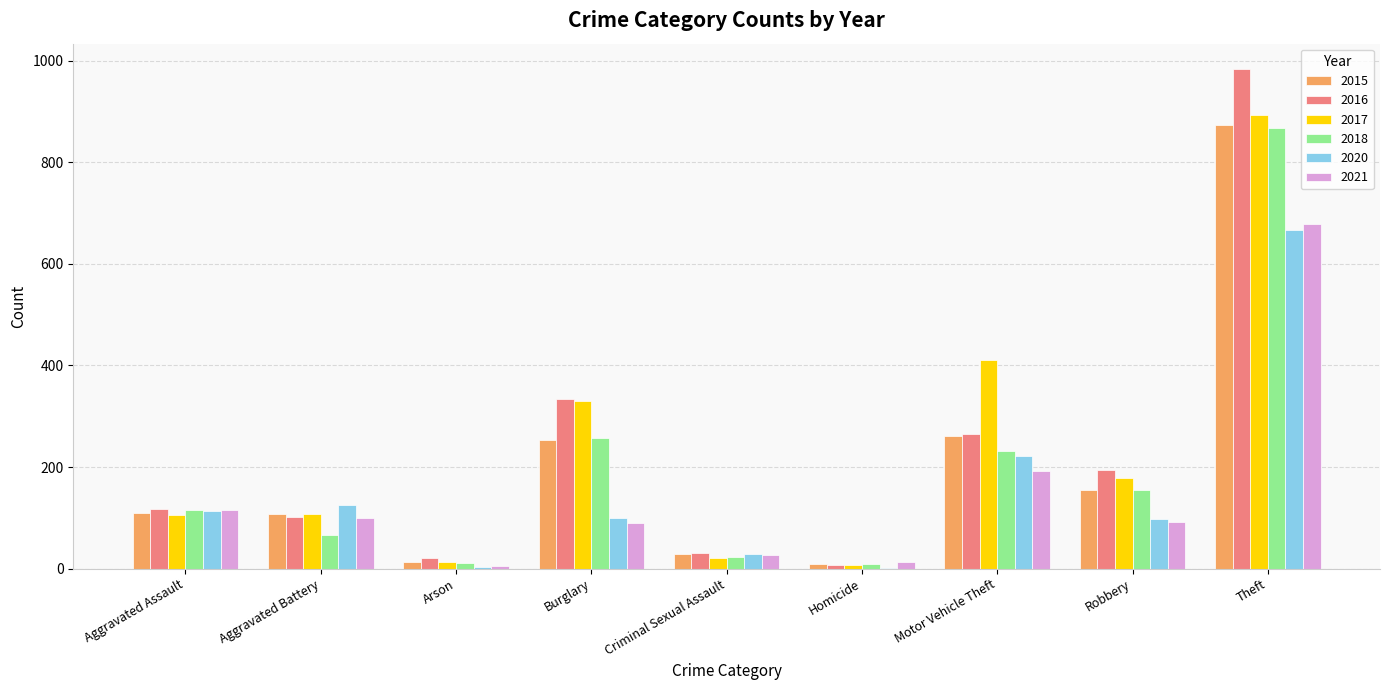

What is the maximum value for 2015?

874